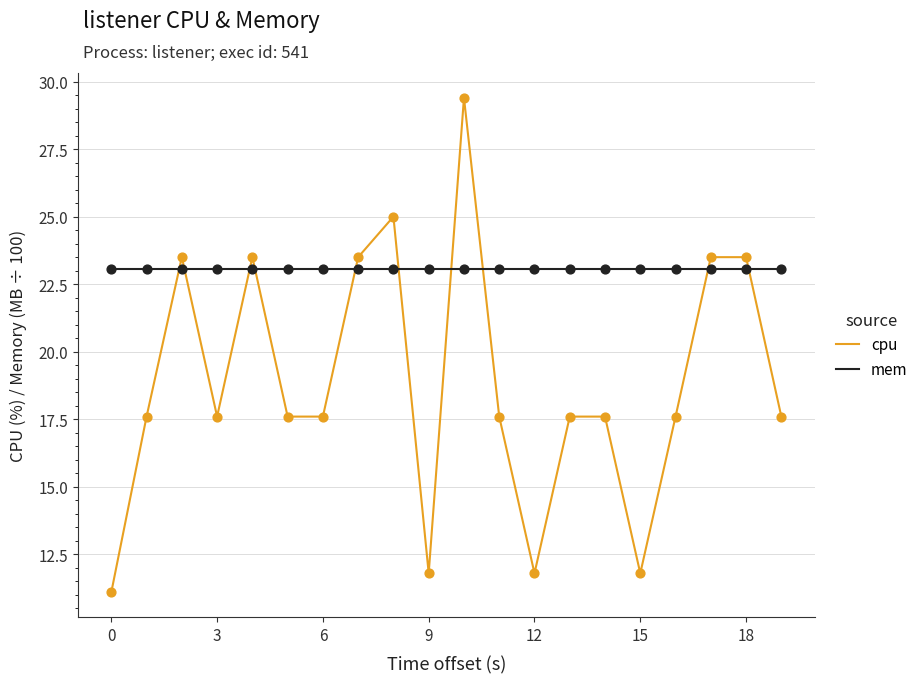

What are all the series names shown in the legend?

cpu, mem